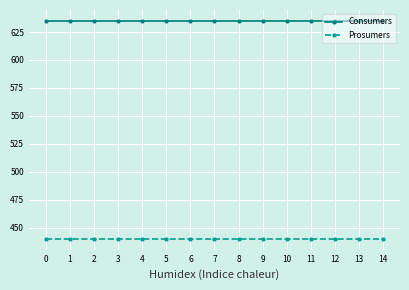

True or false: Consumers and Prosumers intersect in this chart.

False